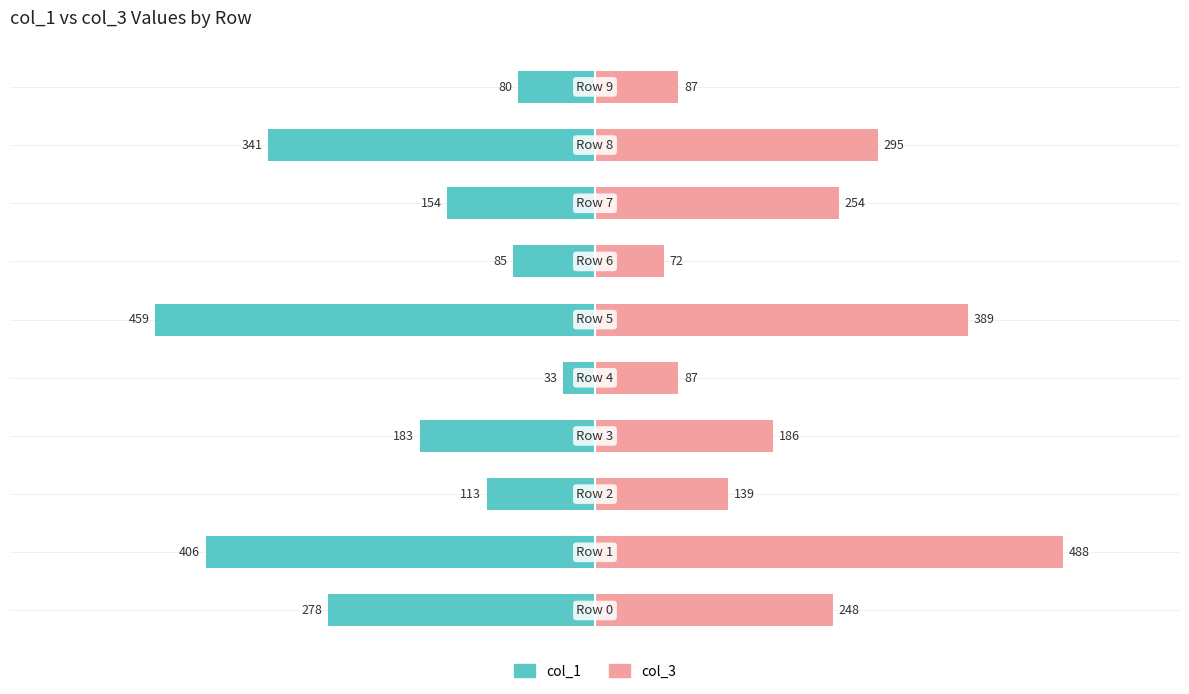

How many values in the col_1 series exceed -154?

4